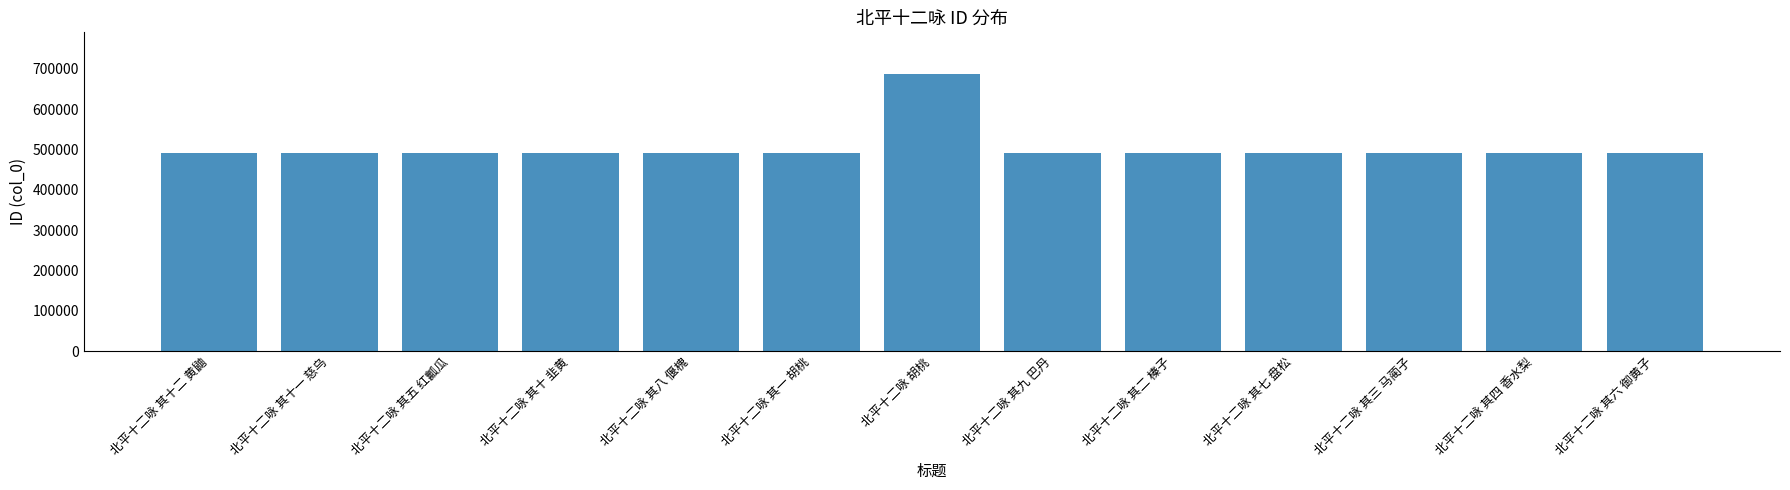

What is the greatest value displayed?

686951